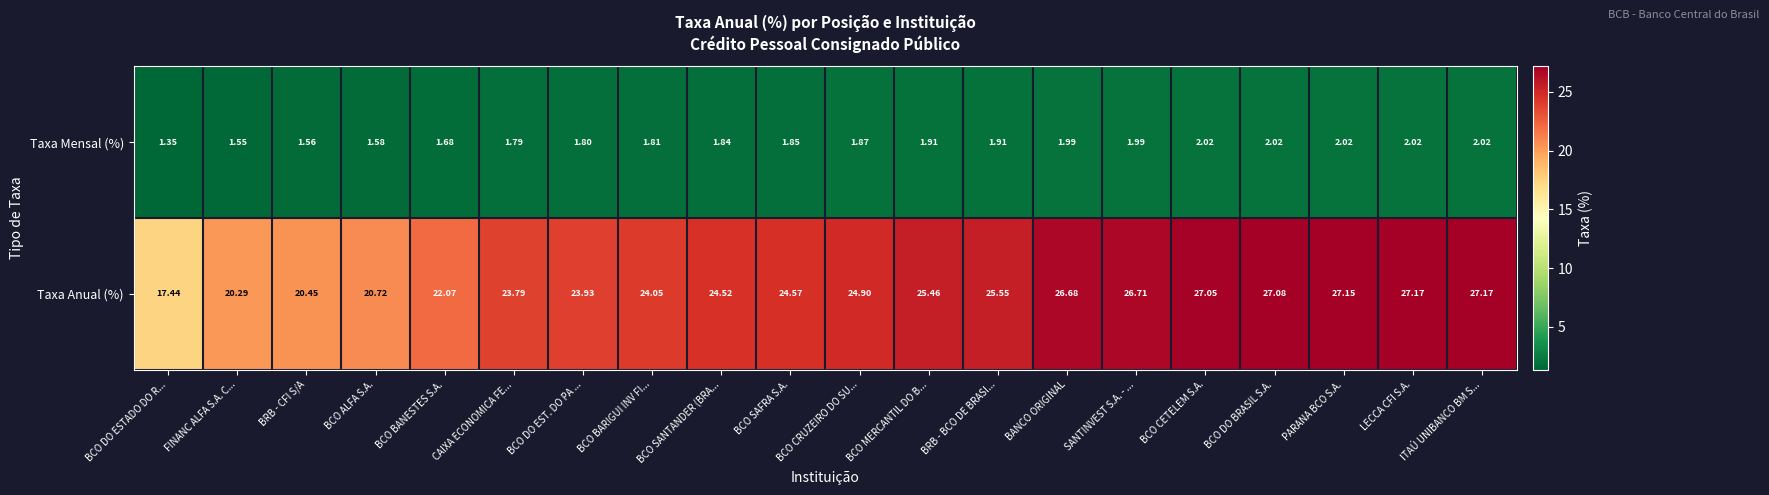

At BCO CETELEM S.A., list the series in order from smallest to largest.

Taxa Mensal (%), Taxa Anual (%)